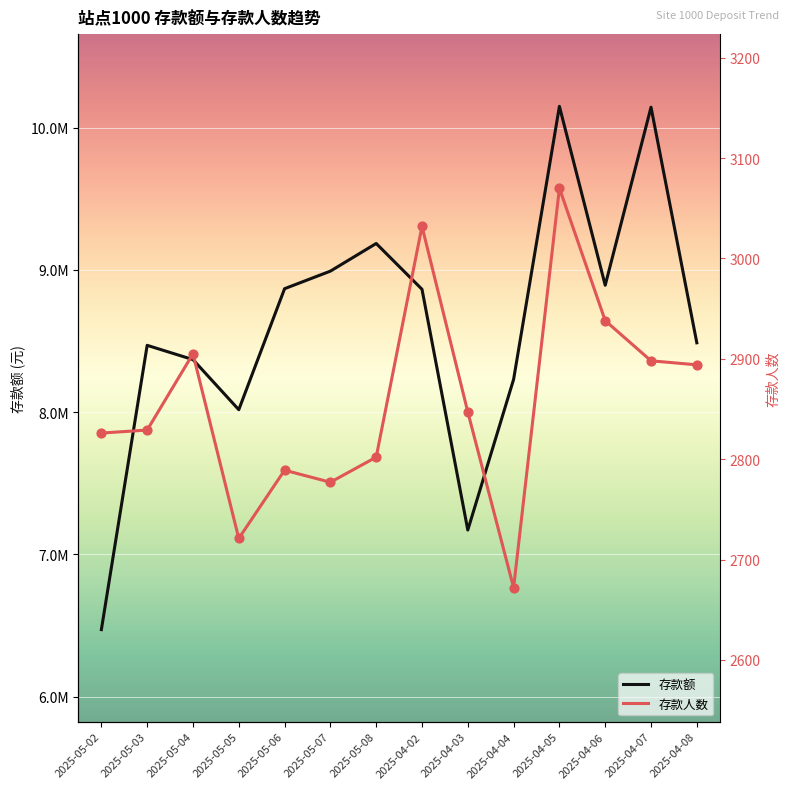

Which series reaches the maximum Y coordinate?

存款额